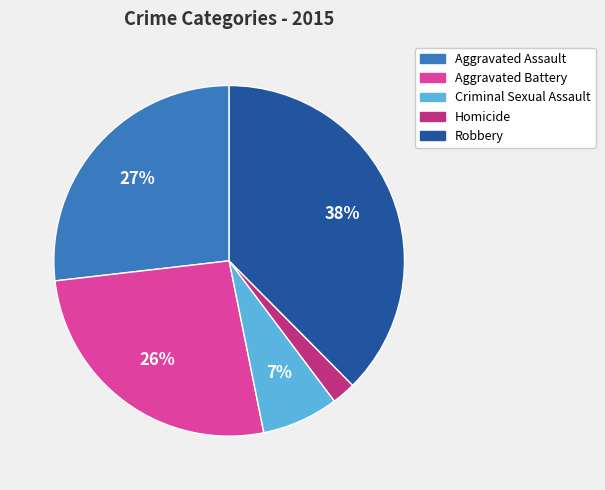

What is the largest slice in the pie chart?

Robbery